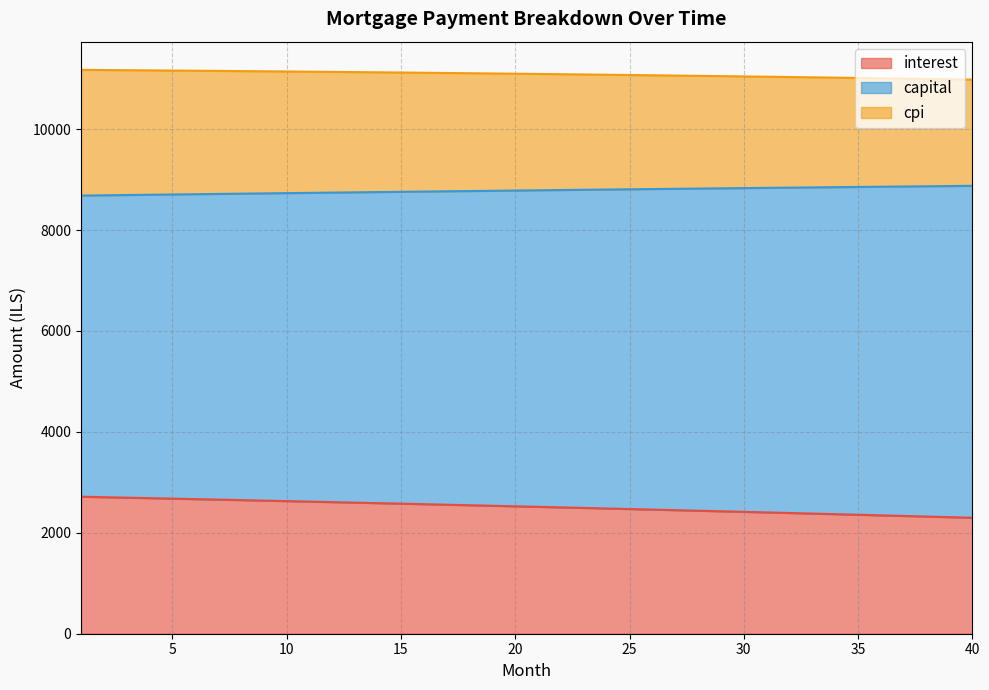

What is the total value across all series at 20?

11097.4